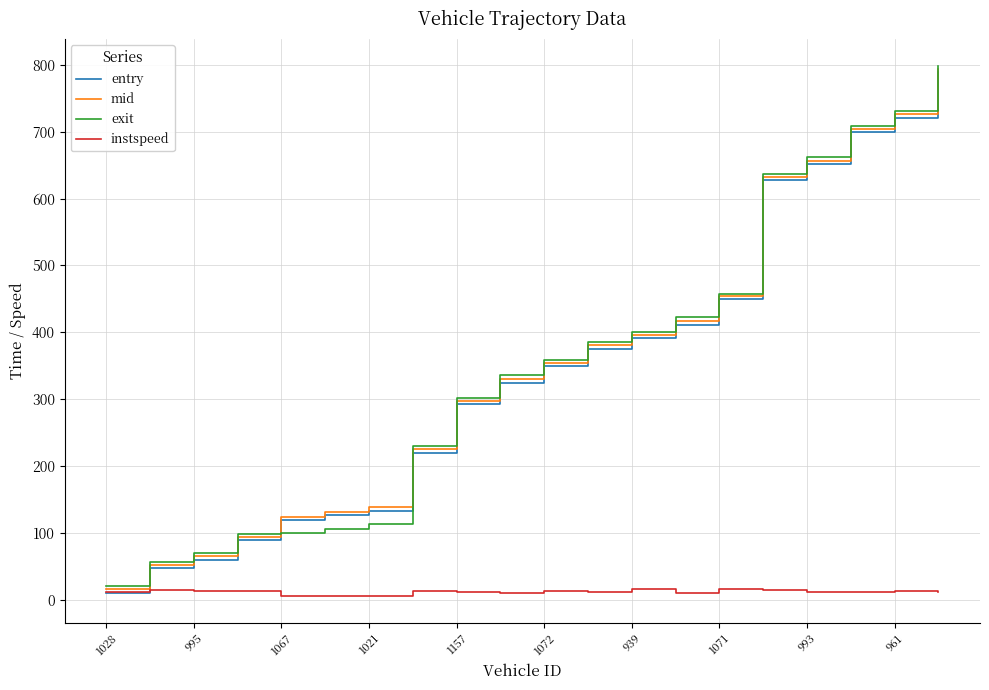

What is the lowest value of the exit series?

20.4